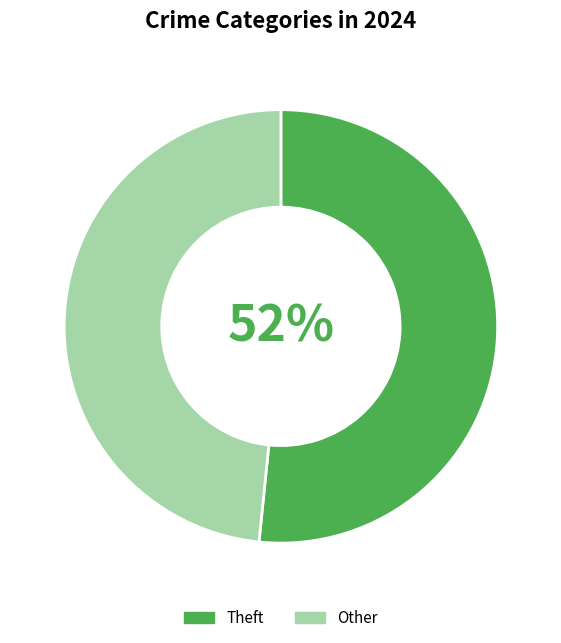

Combined, do Theft and Other account for over 50%?

Yes